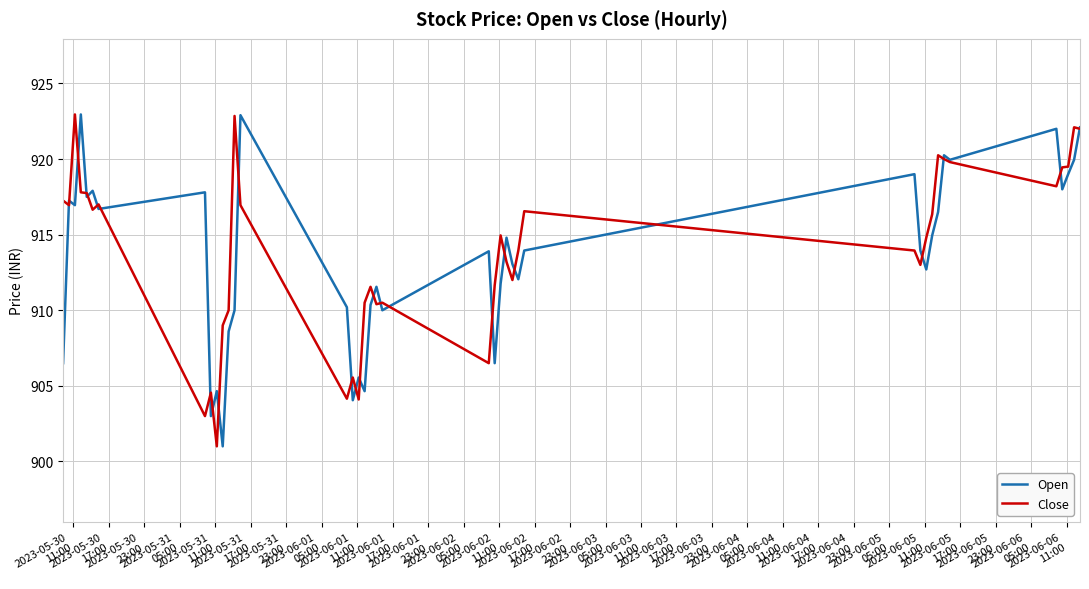

What is the sum of all Open values?

36544.4